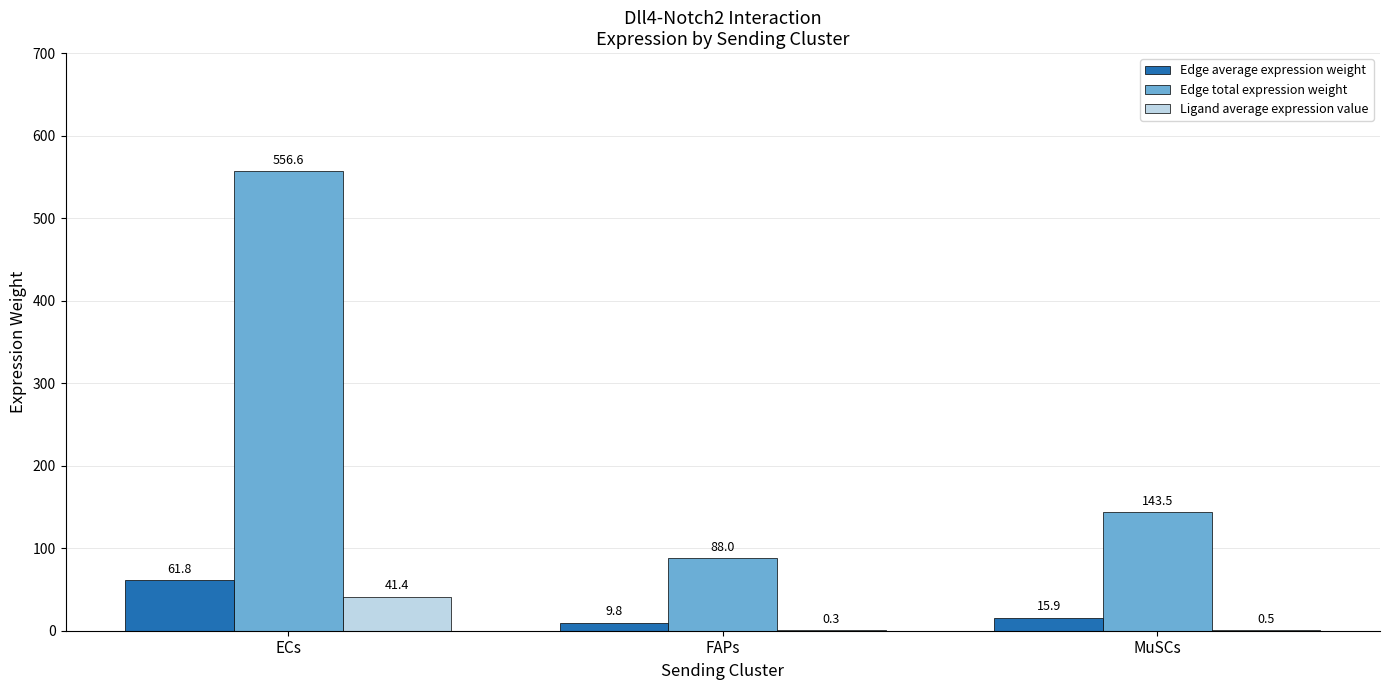

What is the spread (max minus min) of values at MuSCs?

143.1